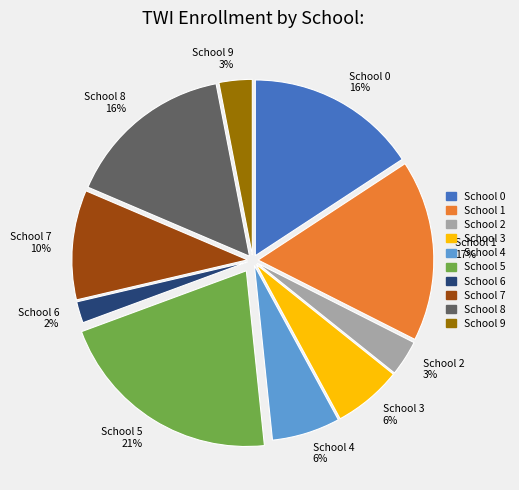

What is the largest slice in the pie chart?

School 5